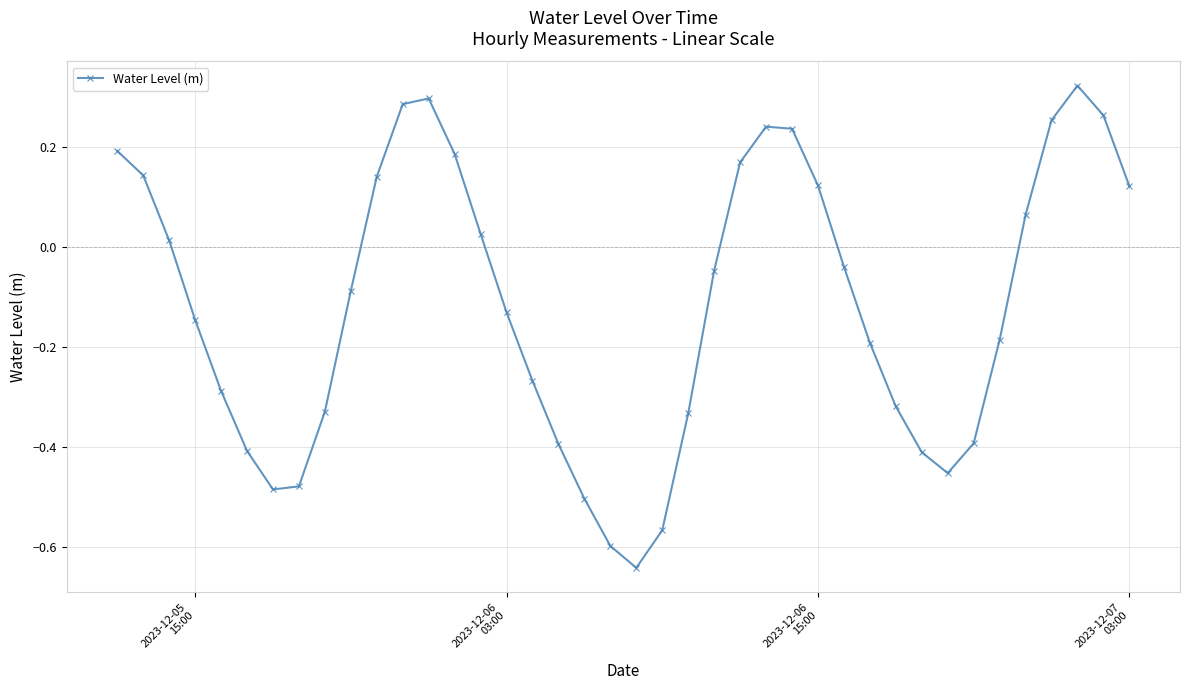

What is the difference between the second highest and second lowest values?

0.9